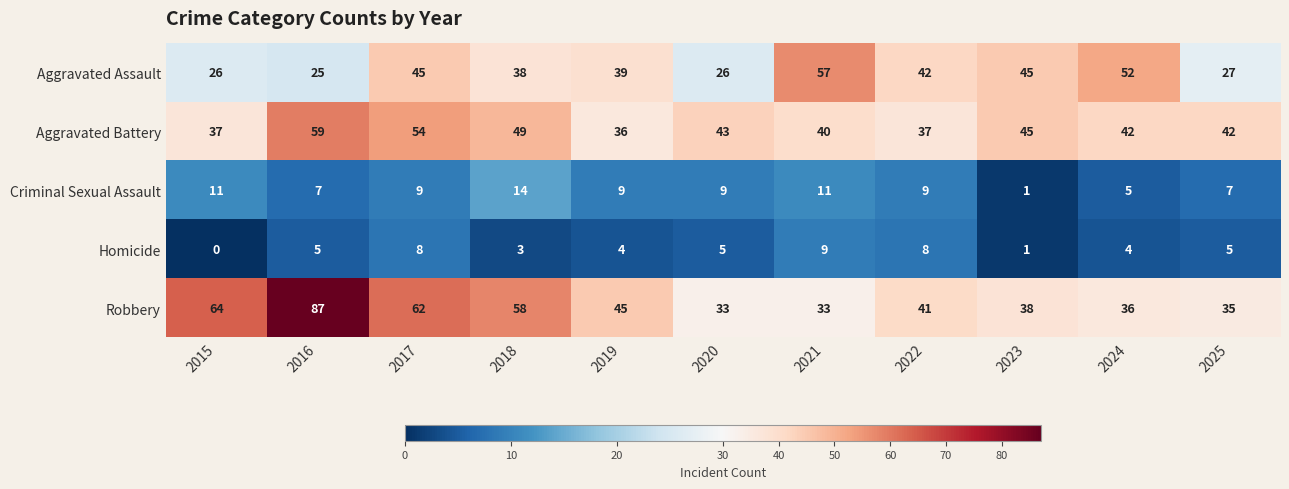

The value of Aggravated Assault at 2019 is 11. True or false?

False